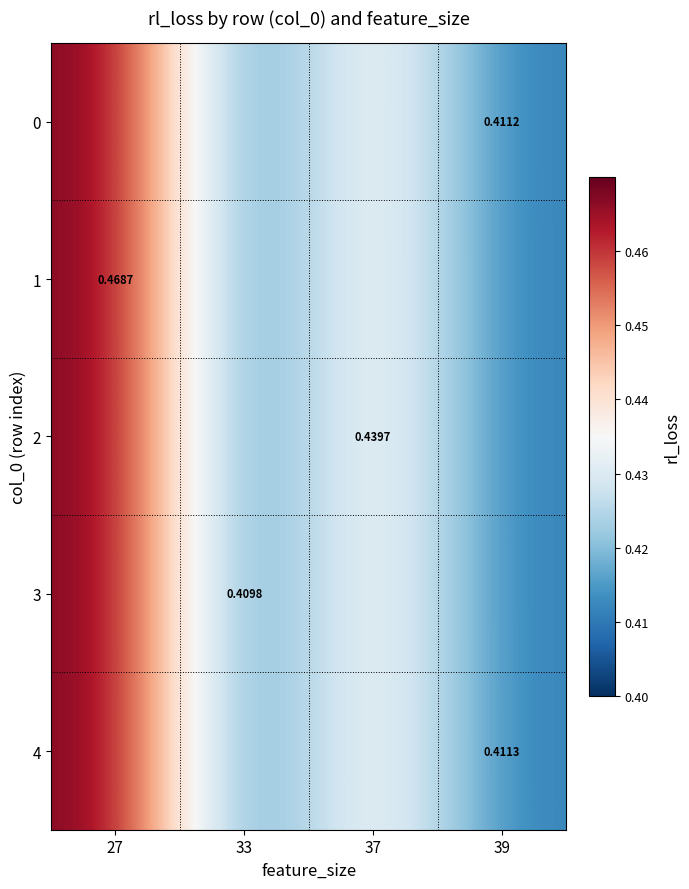

Is it true that 4 equals 0.6 at 33?

False